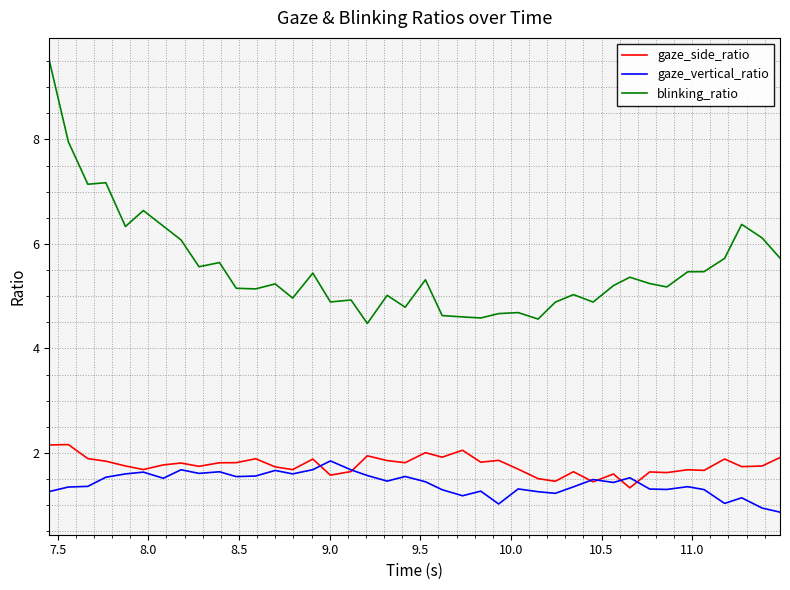

True or false: blinking_ratio and gaze_vertical_ratio cross at least once.

False